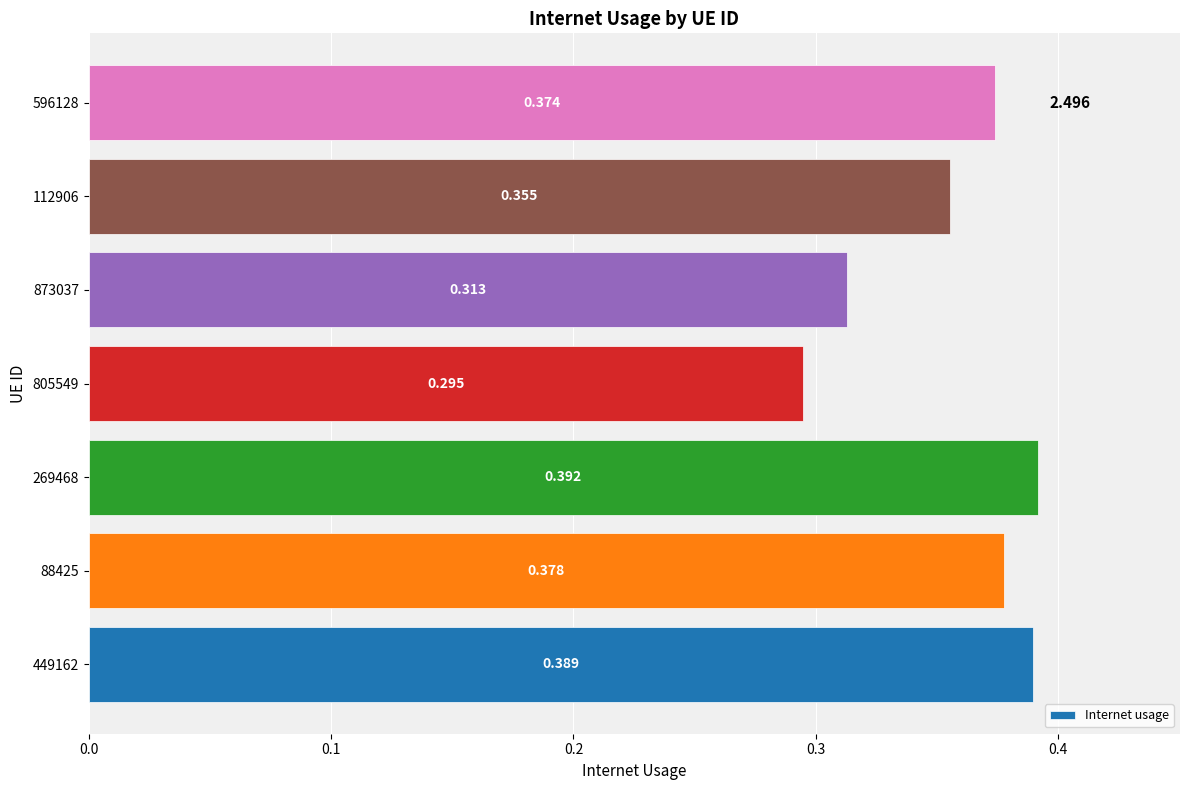

What is the maximum value shown in the chart?

0.4